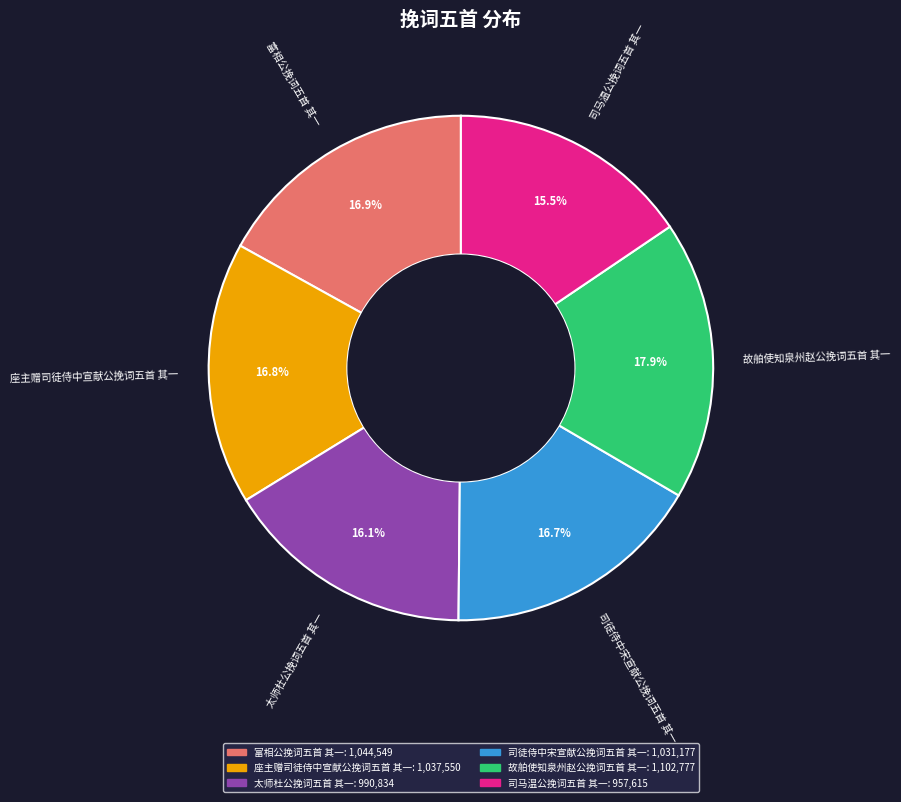

To the nearest percent, what is the combined percentage of 司马温公挽词五首 其一 and 司徒侍中宋宣献公挽词五首 其一?

32%